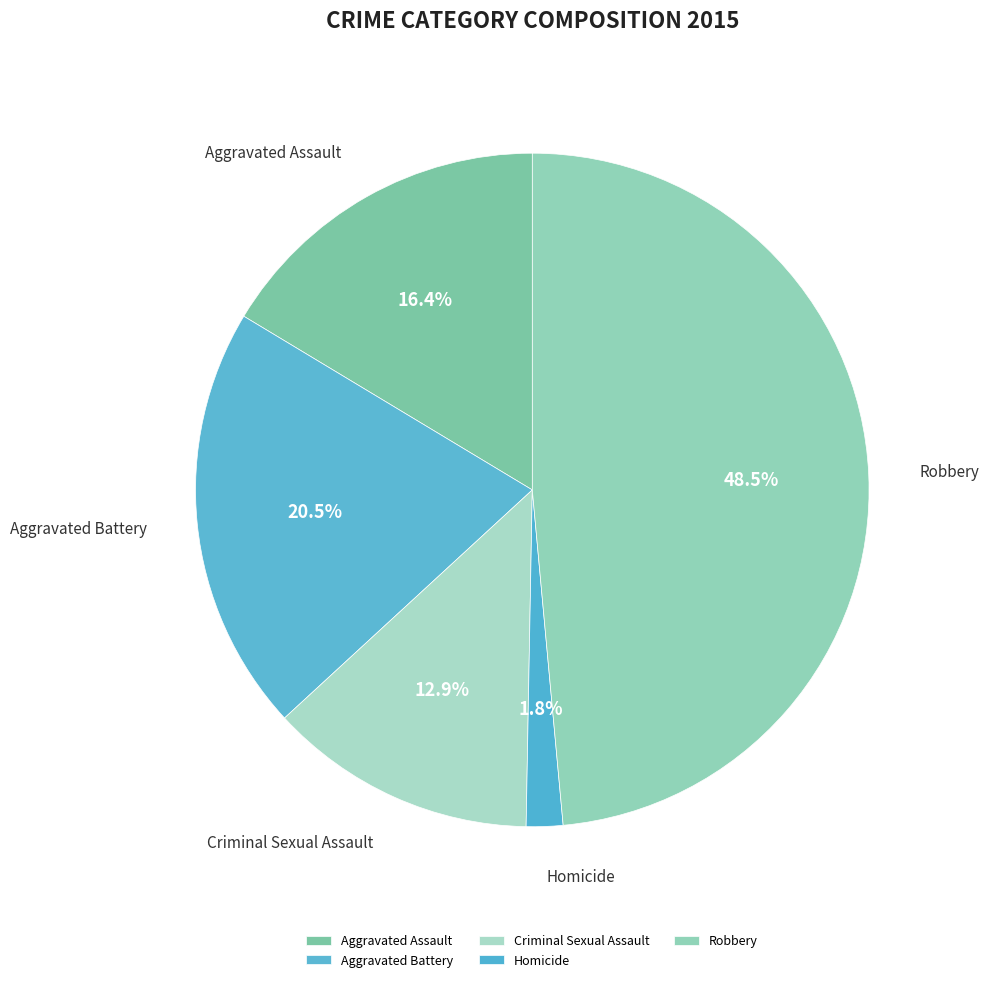

Does Homicide account for over 50% of the chart?

No